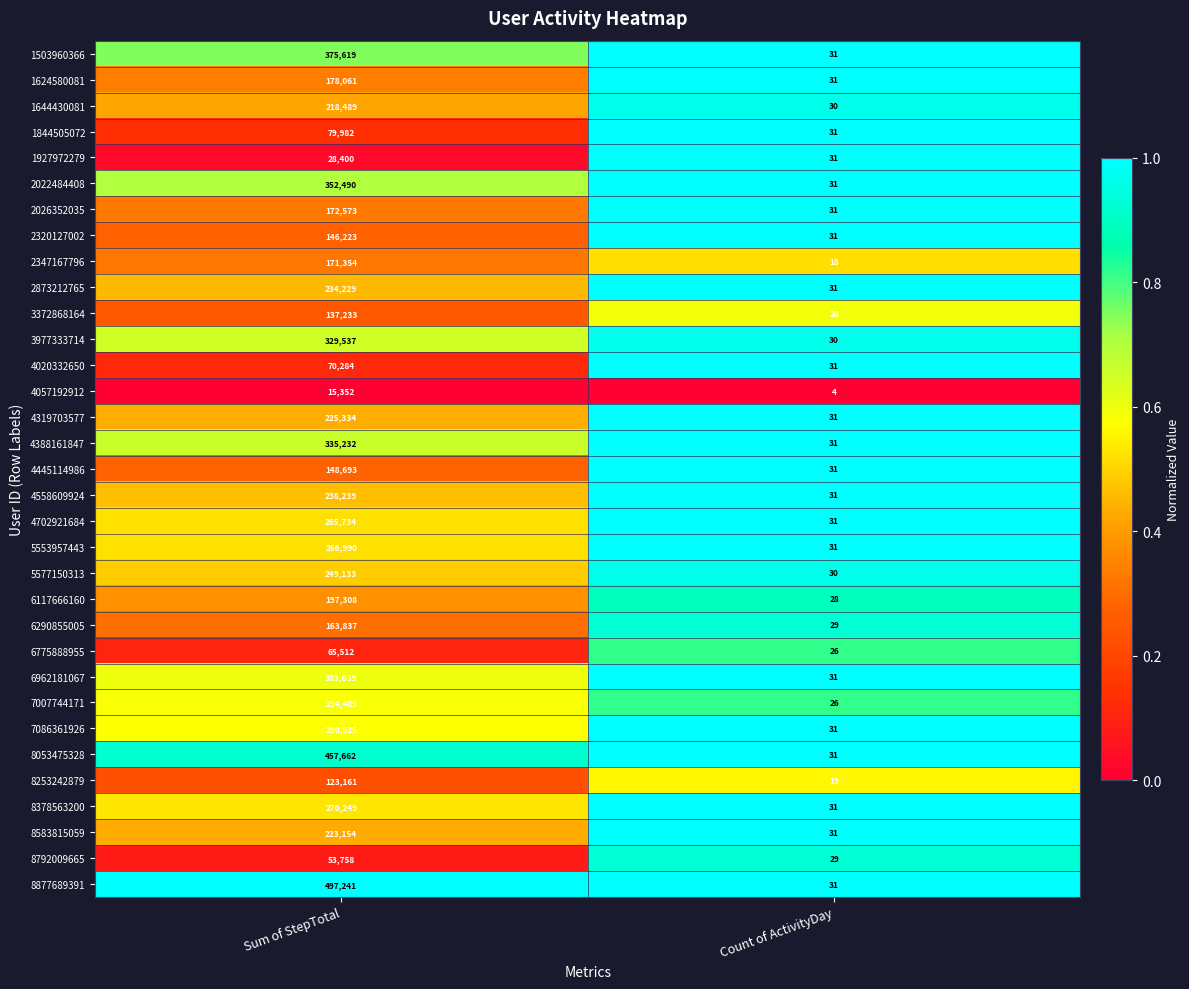

What is the sum of the 5577150313 values at Count of ActivityDay and Sum of StepTotal?

249163